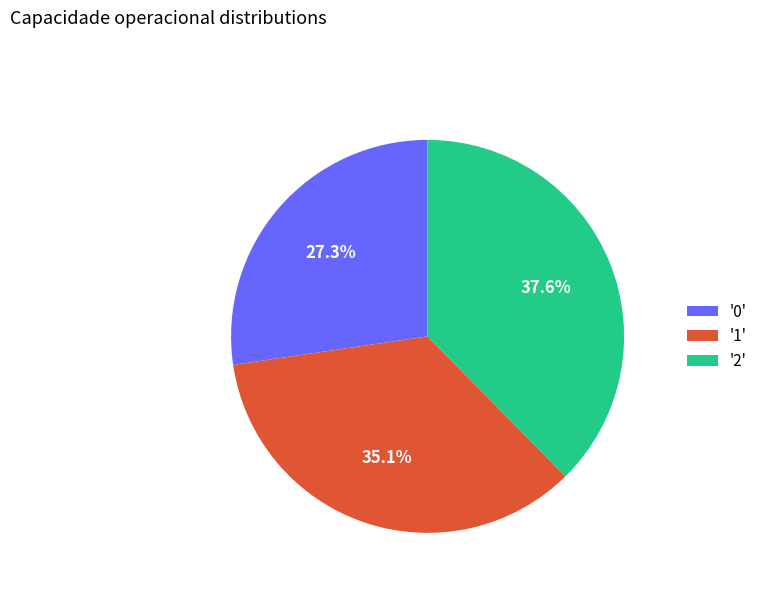

Which category has the biggest portion of the pie?

'2'